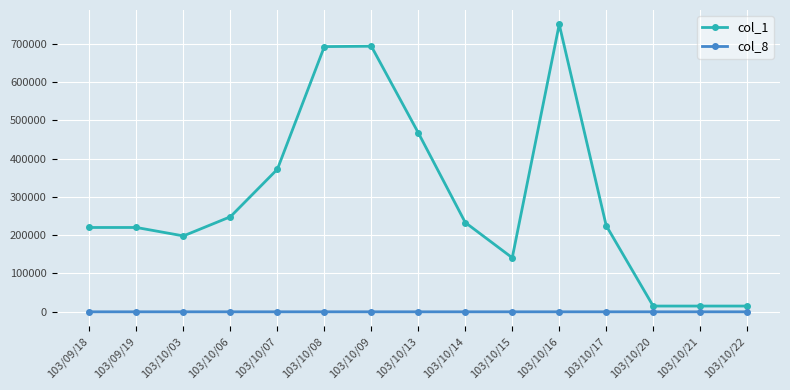

What is the smallest value displayed?

1